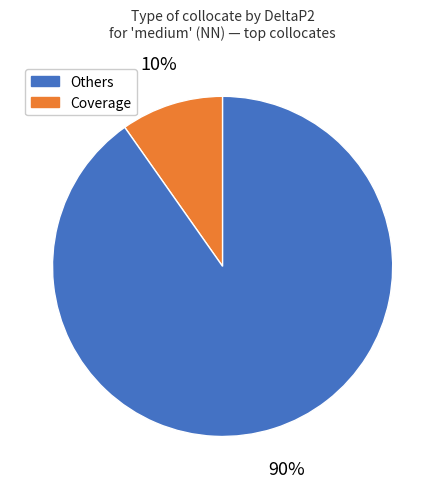

What percentage is the Others slice, to the nearest percent?

10%